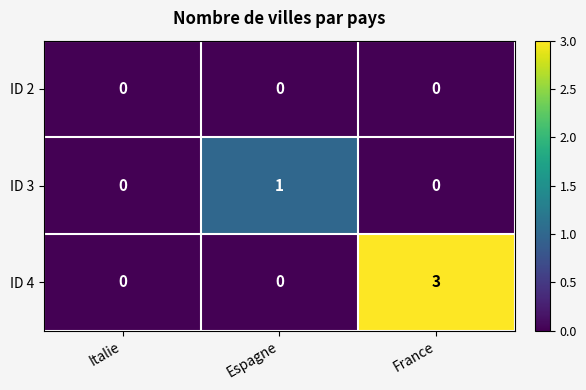

Reading right to left, what are all the values shown in this chart?

ID 2: 0	0	0
ID 3: 0	1	0
ID 4: 3	0	0